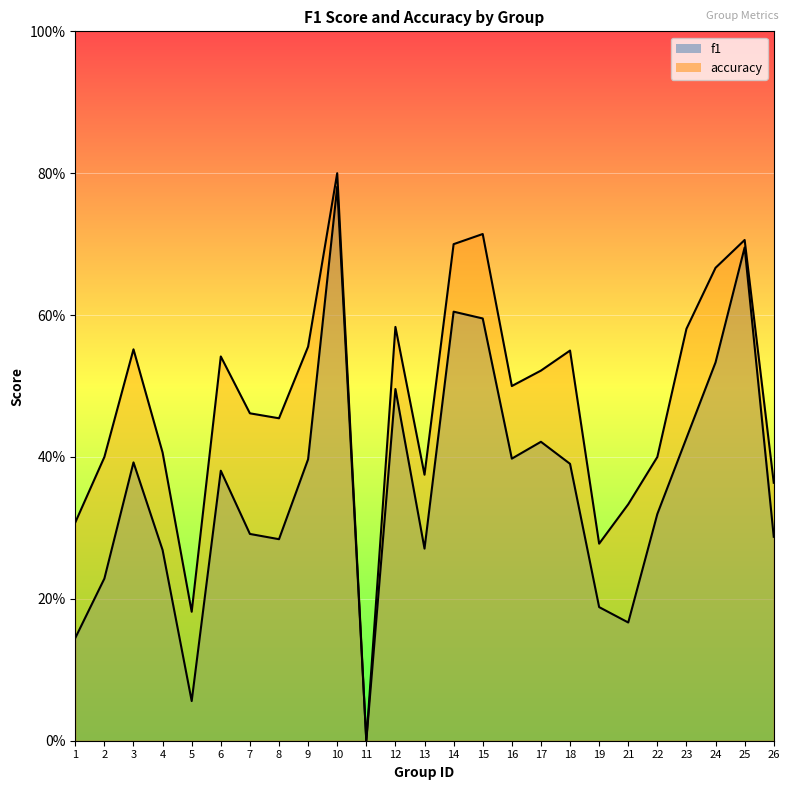

Does the chart display data point markers on the line(s)?

No